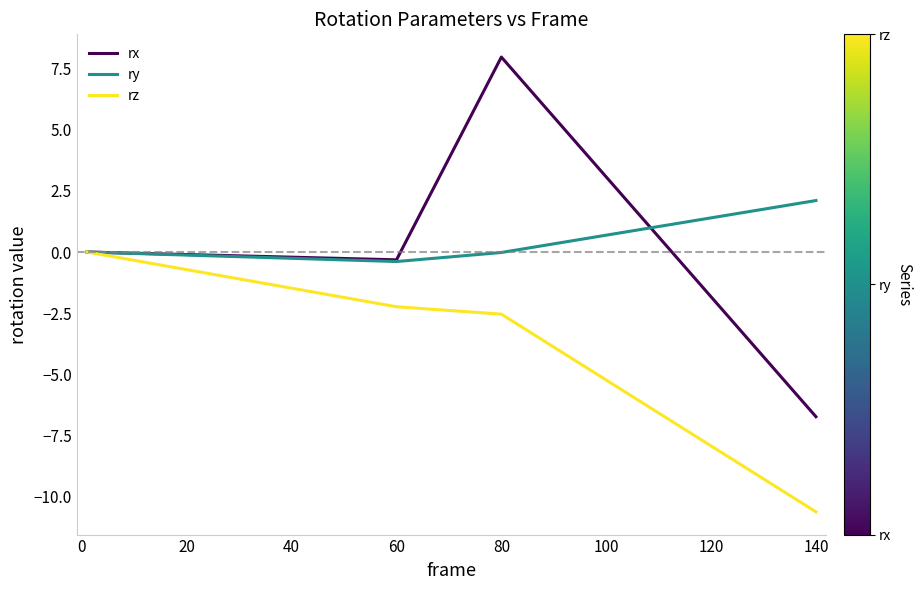

List the series in order of their peak value, lowest first.

rz, ry, rx